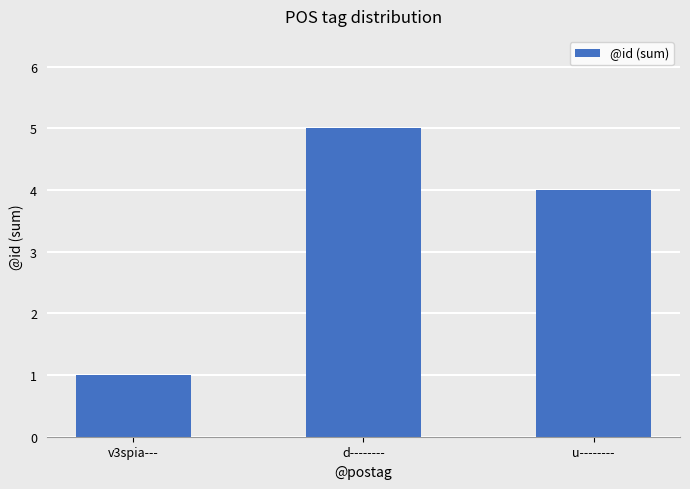

The chart shows a value of 5 at d--------. True or false?

True